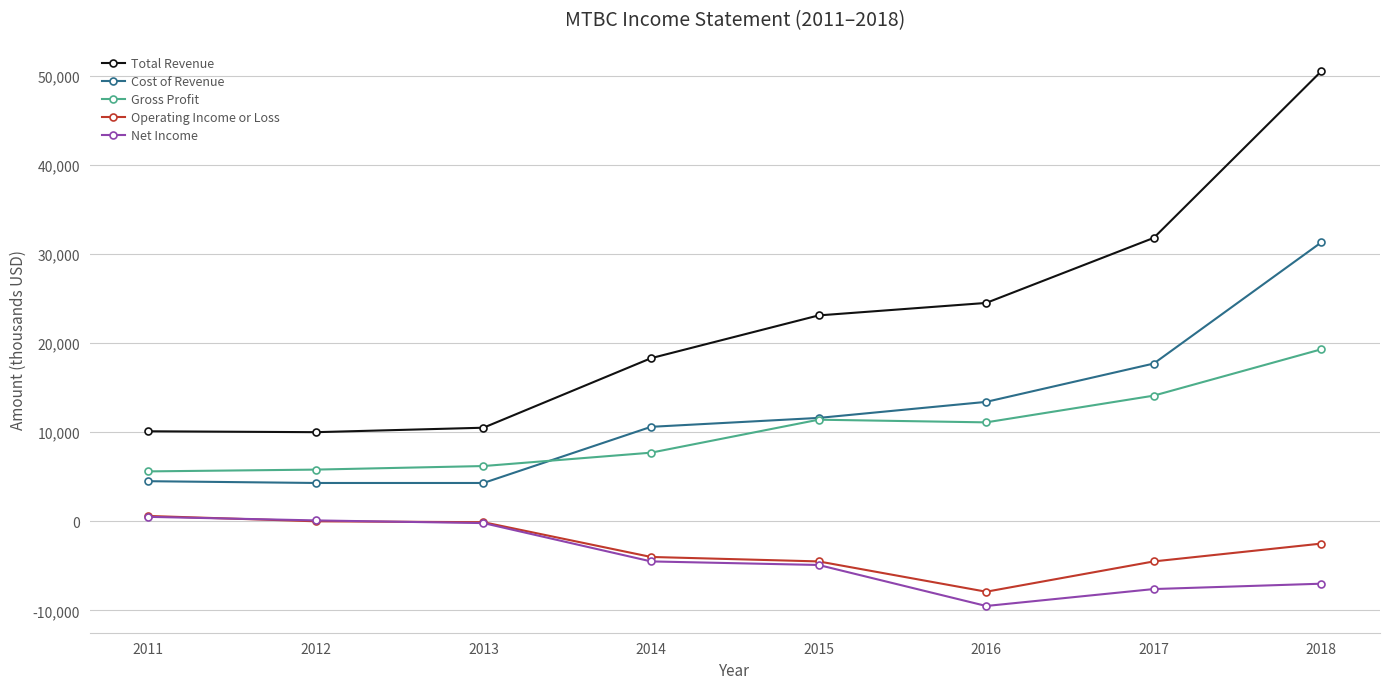

Is it true that Net Income equals -11508 at 2018?

False